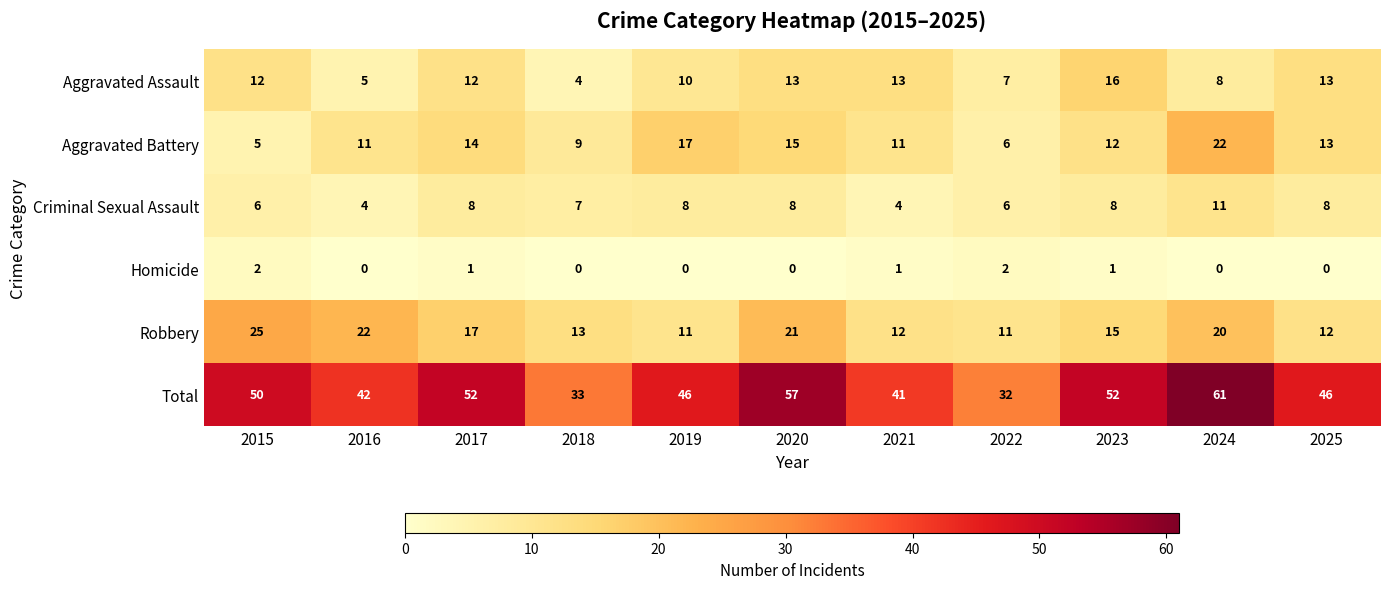

What is the total value across all series at 2024?

122